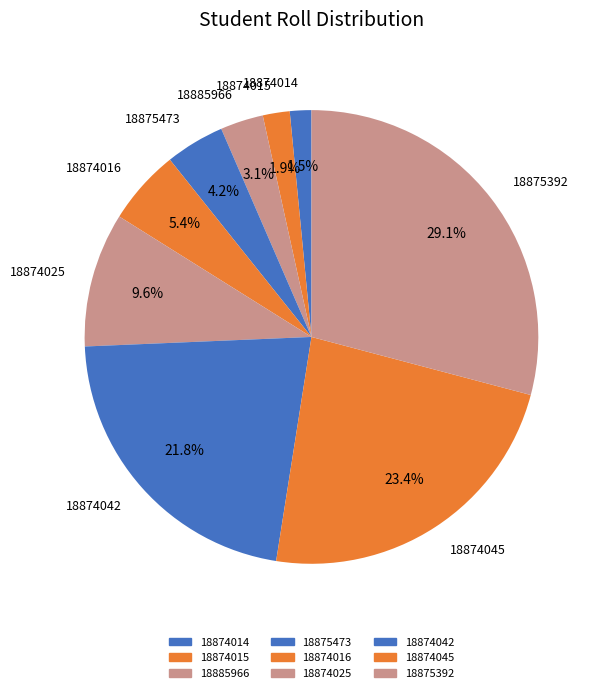

To the nearest percent, what is the difference between the 18874015 and 18874042 slice percentages?

20%